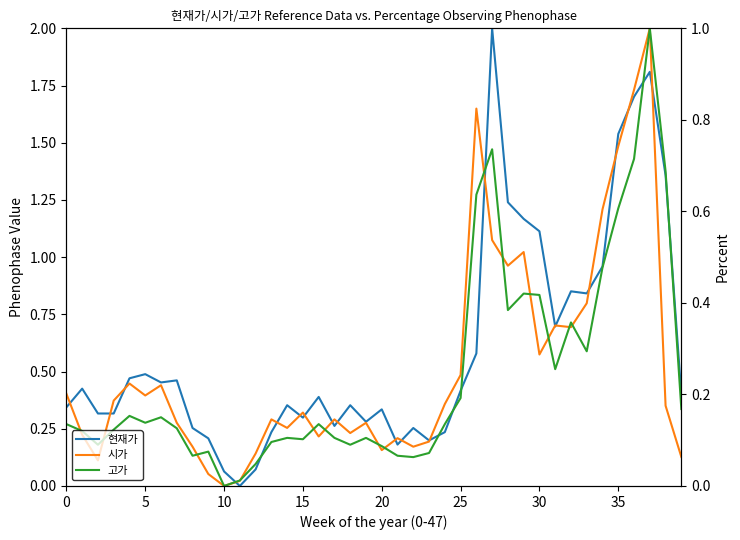

Which category has the highest value in the 고가 series?

37